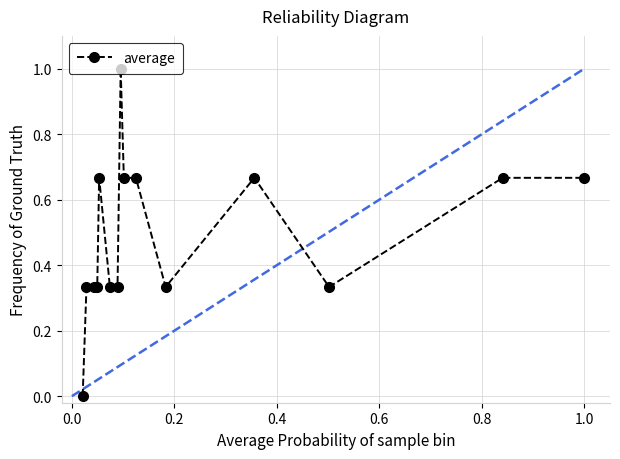

What is the greatest value displayed?

1.0